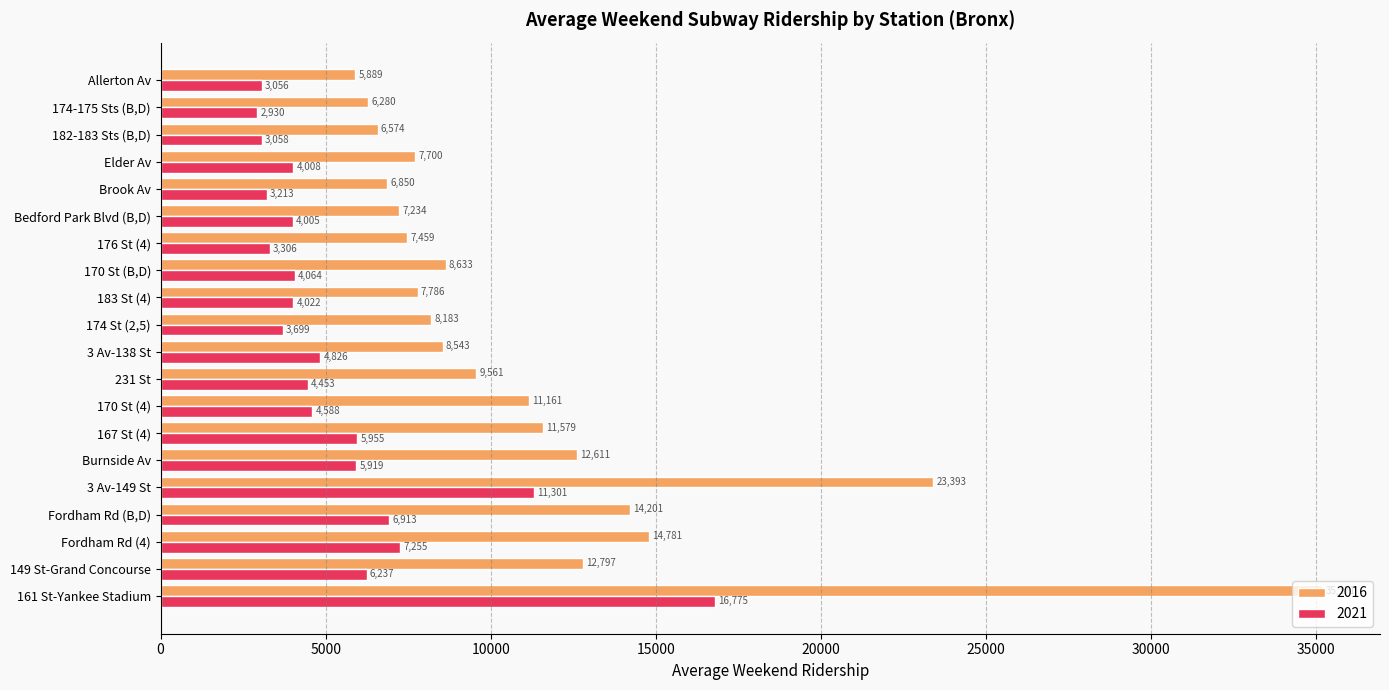

Is the value of 2021 at Fordham Rd (4) greater than the value of 2016 at 174-175 Sts (B,D)?

Yes